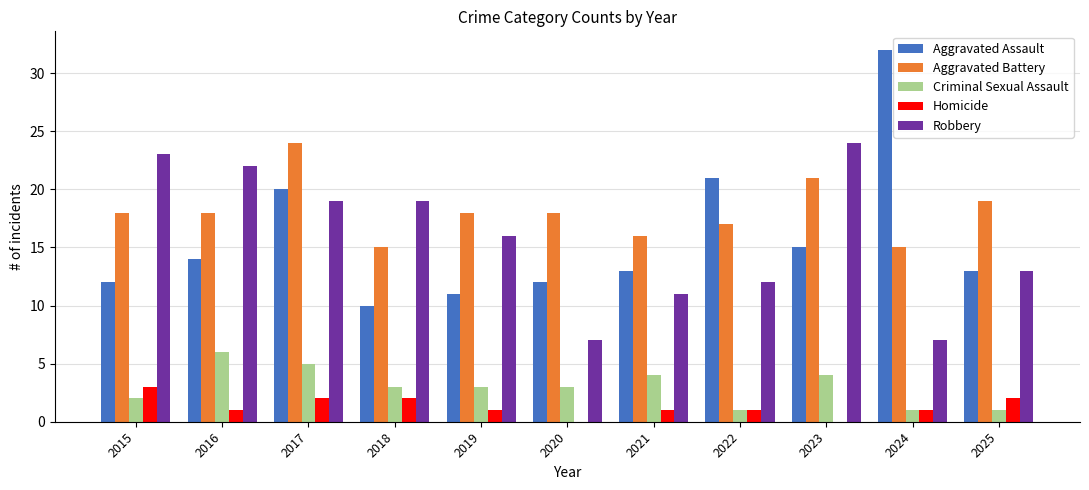

What is the sum of the Homicide values at 2018 and 2024?

3